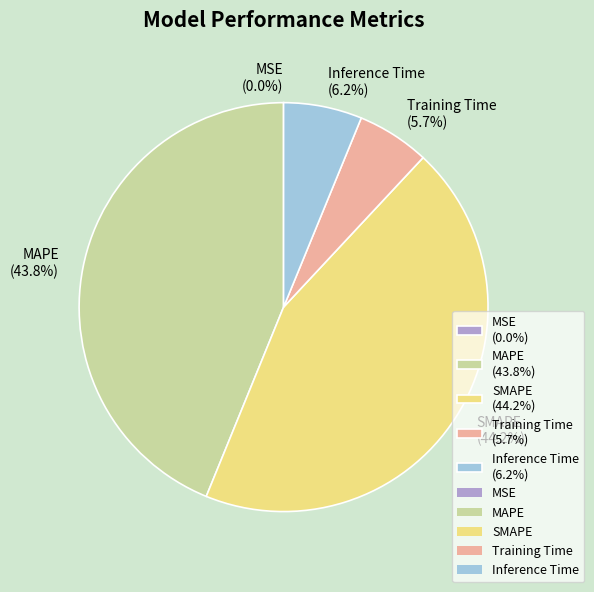

What portion of the pie excludes Inference Time (6.2%)?

93.8%